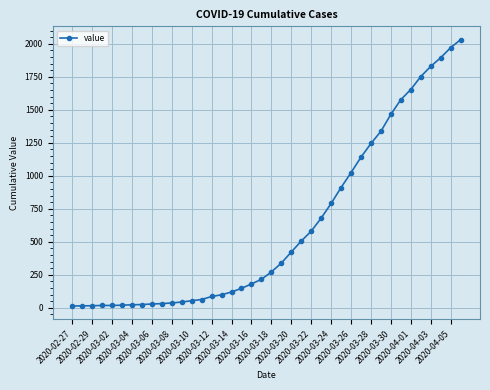

What is the difference between the maximum and minimum values?

2019